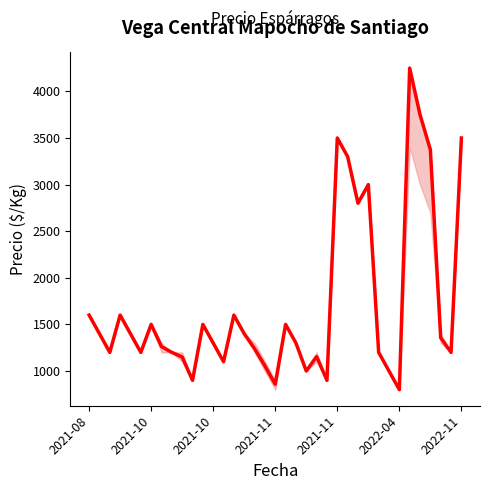

What is the greatest value displayed?

4250